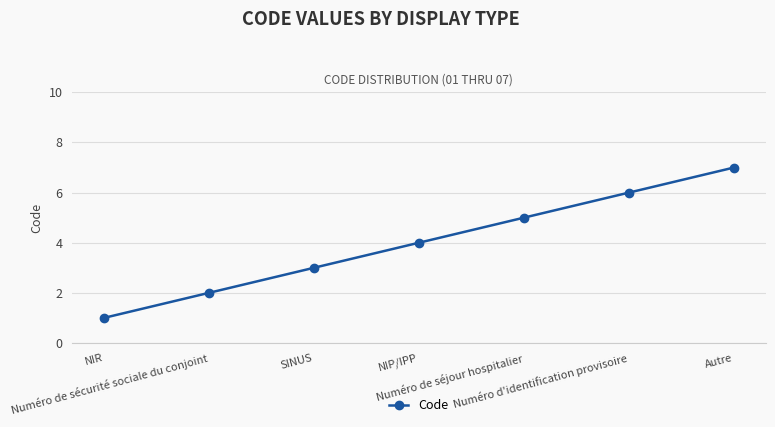

What is the difference between the maximum and second lowest values?

5